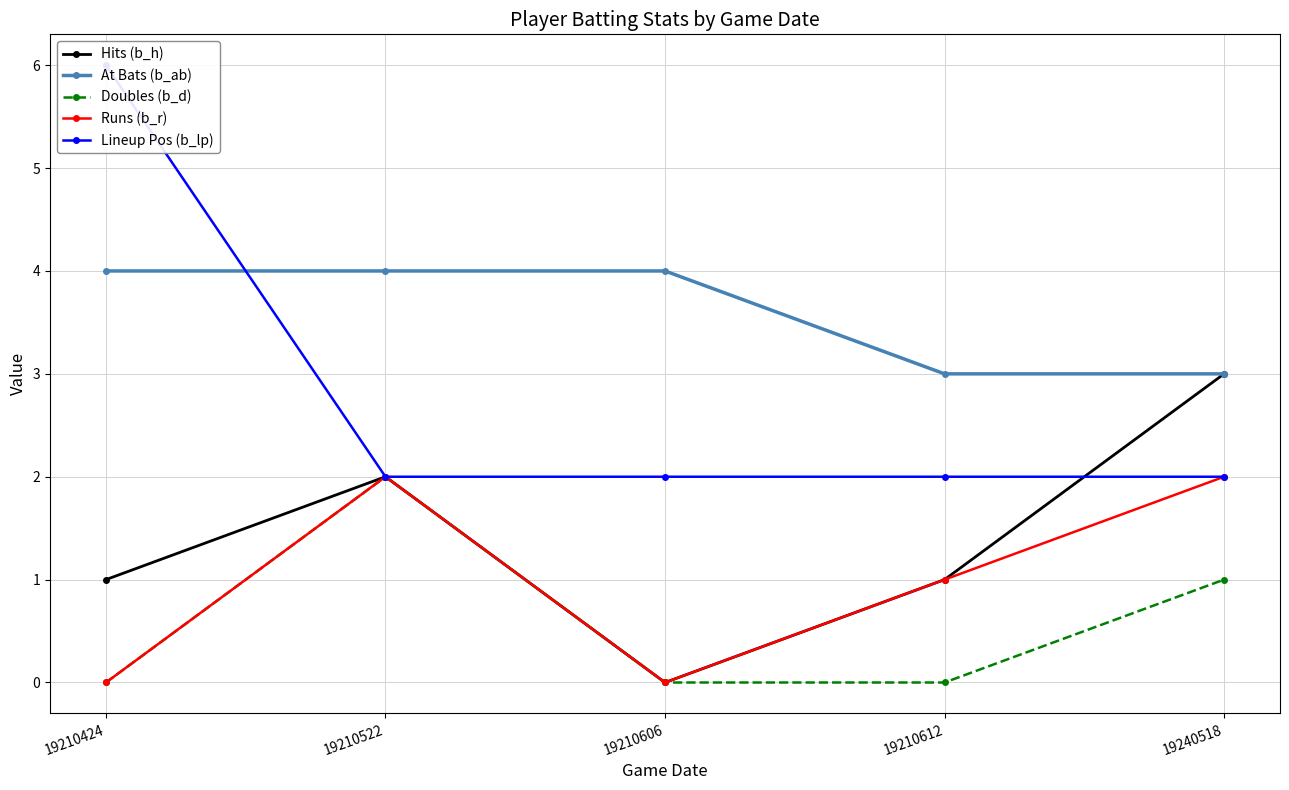

Count the number of categories in the chart.

5